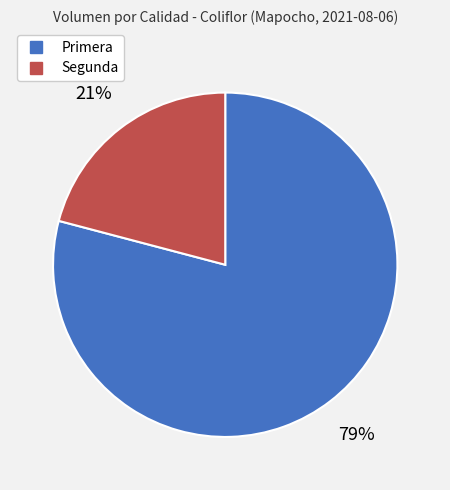

Does any single category account for the majority?

Yes